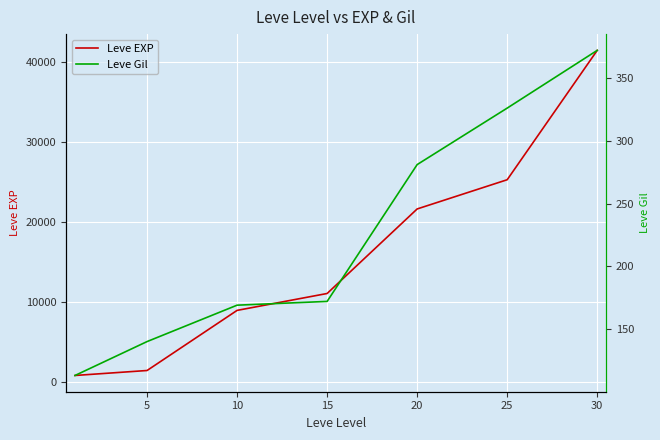

True or false: Leve Gil and Leve EXP cross at least once.

False